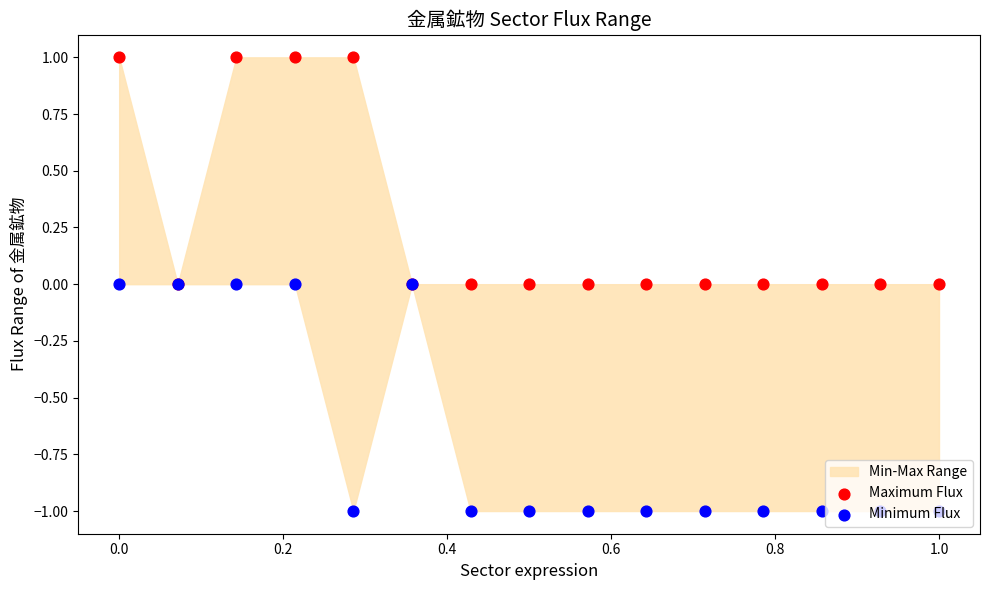

Is the value of Maximum Flux at 0.6 greater than the value of Minimum Flux at 8?

Yes